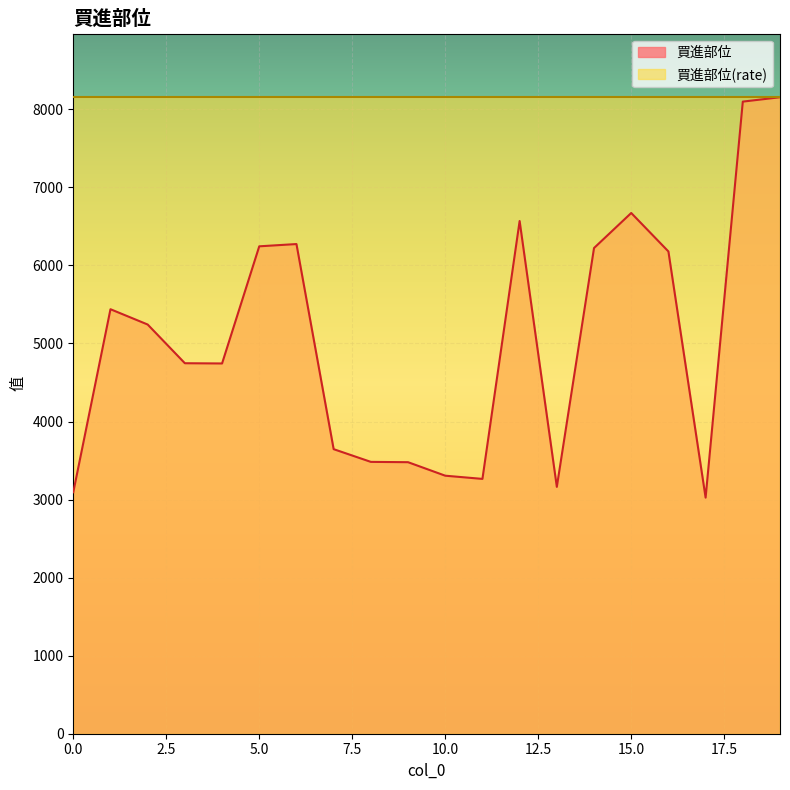

Which has a higher value, 0 or 16?

16